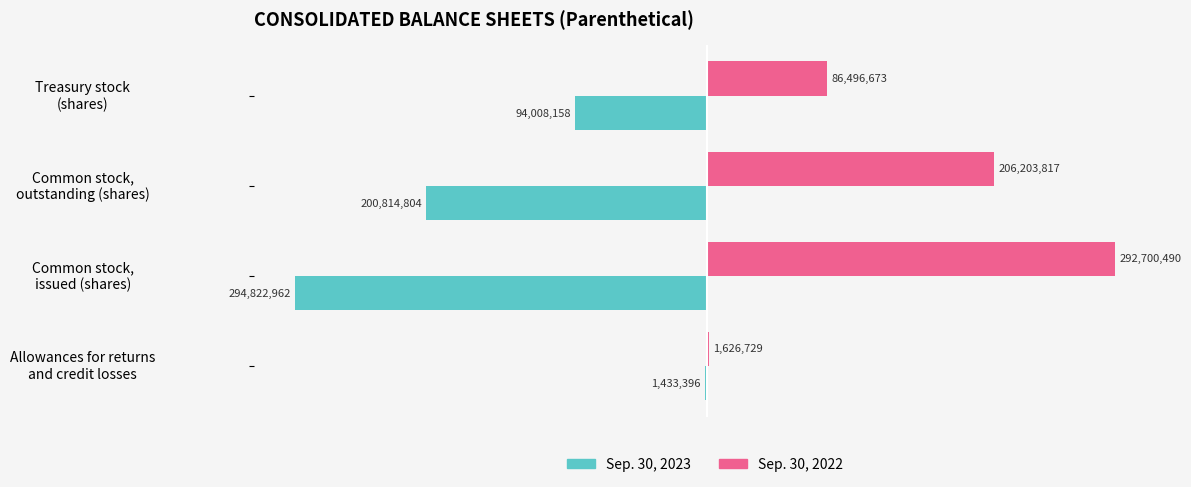

What are all the series names shown in the legend?

Sep. 30, 2023, Sep. 30, 2022